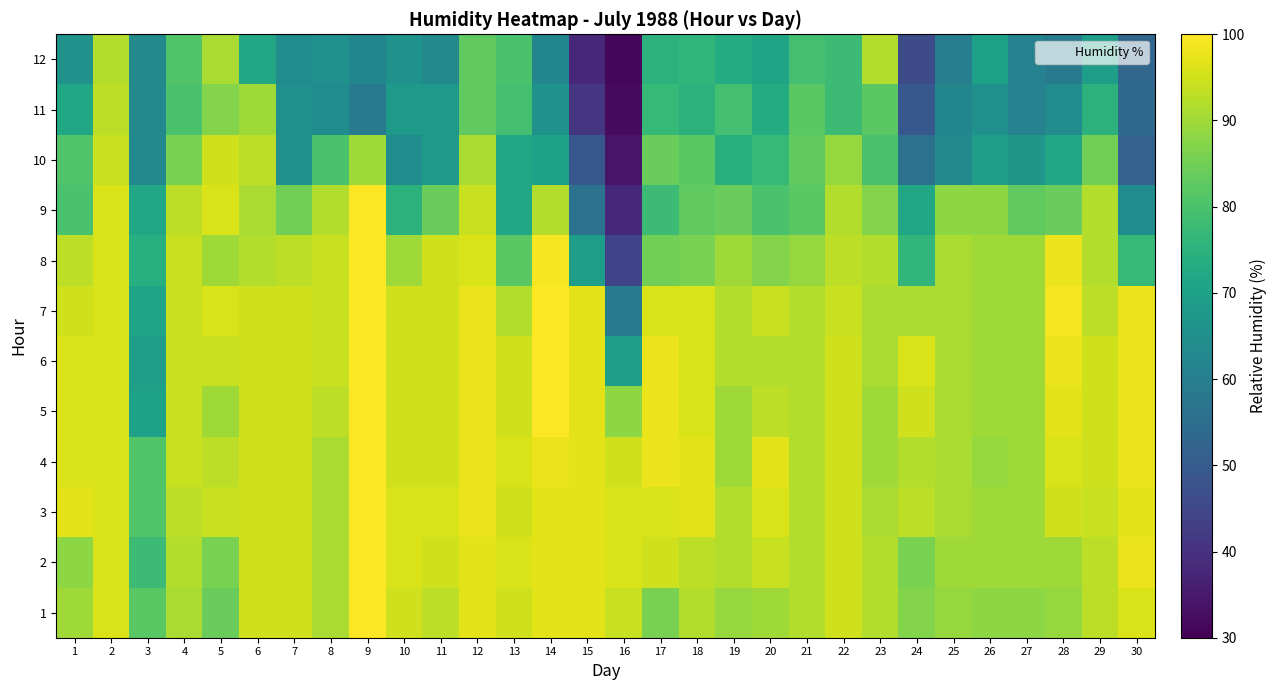

Which label corresponds to the largest value in the chart?

9